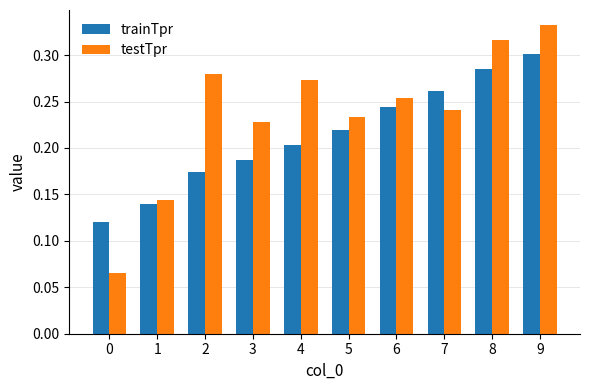

Is it true that testTpr equals 0.3 at 3?

False